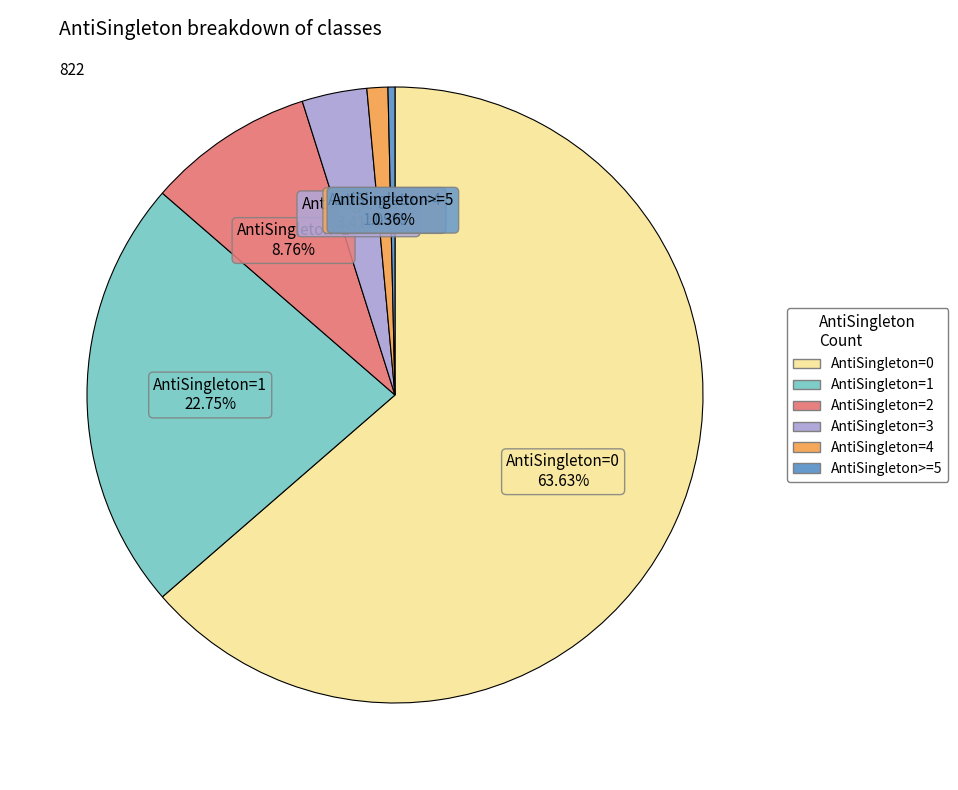

How many segments does this pie chart have?

6